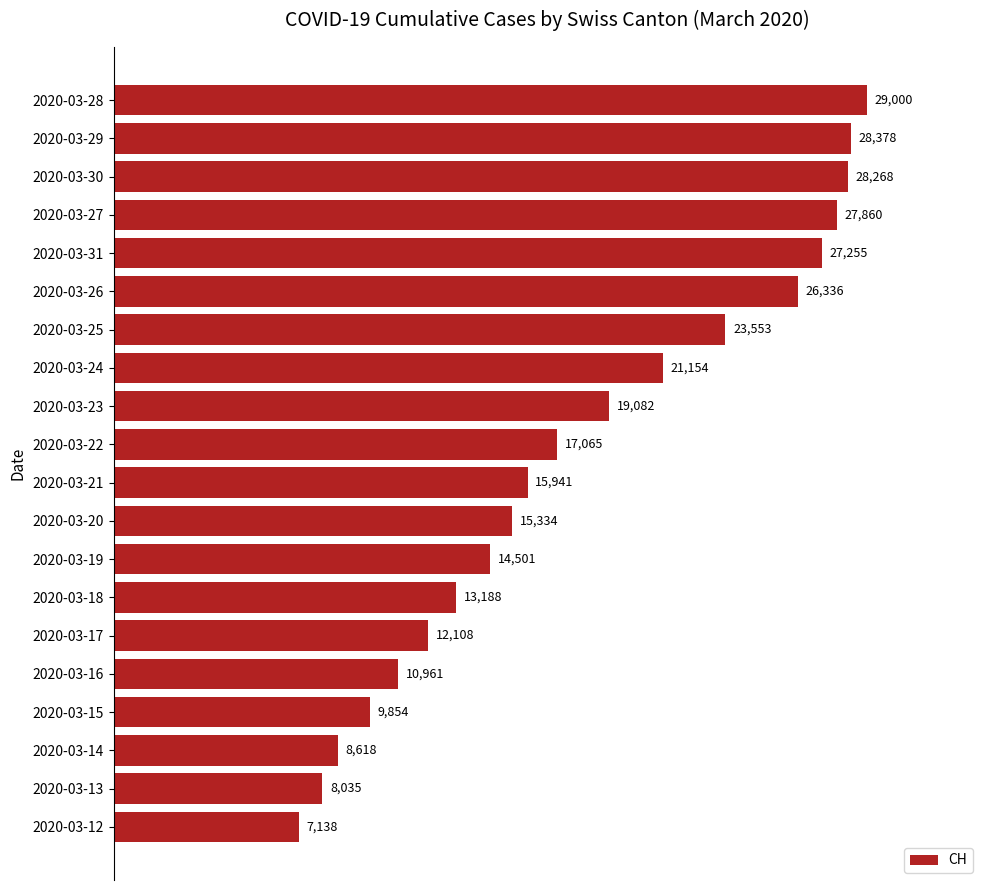

What is the sum of all values?

363629